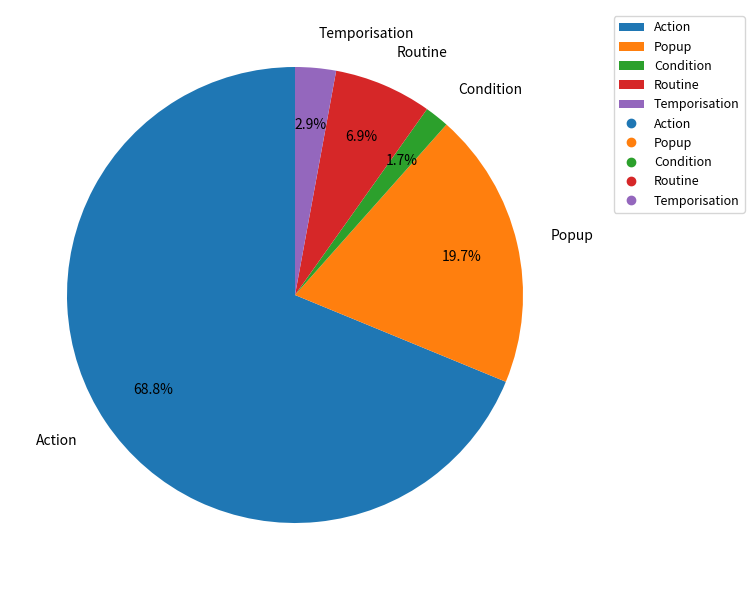

Which has a higher value, Action or Popup?

Action